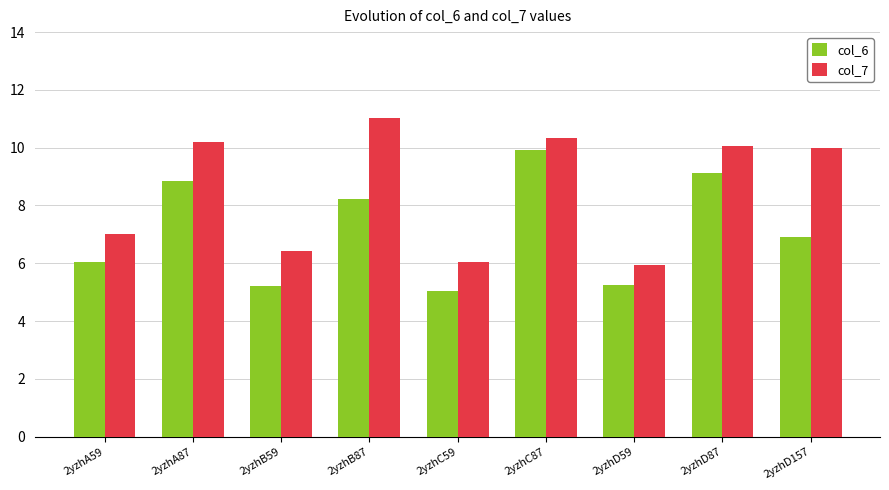

How many bars are there in each group?

2